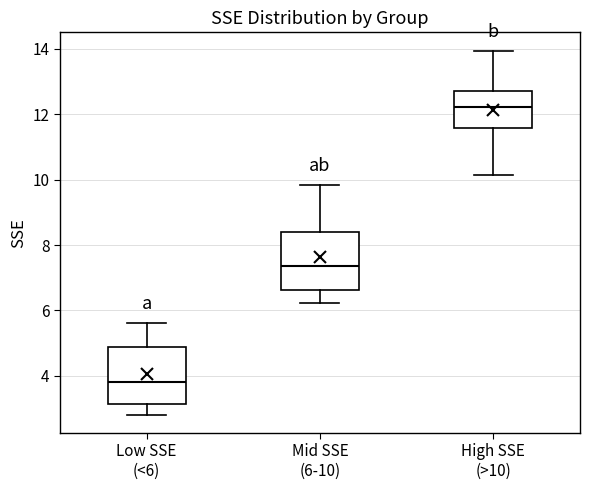

Reading left to right, read every box against the y-axis: the position of its median line, the range the box covers, and the ends of its whiskers. The values are not printed on the chart, so give them approximately, as read against the axis.

Low SSE (<6): median 3.8, box 3.2 to 4.8, whiskers 2.8 to 5.6
Mid SSE (6-10): median 7.4, box 6.6 to 8.4, whiskers 6.2 to 9.8
High SSE (>10): median 12.2, box 11.6 to 12.6, whiskers 10.2 to 14.0